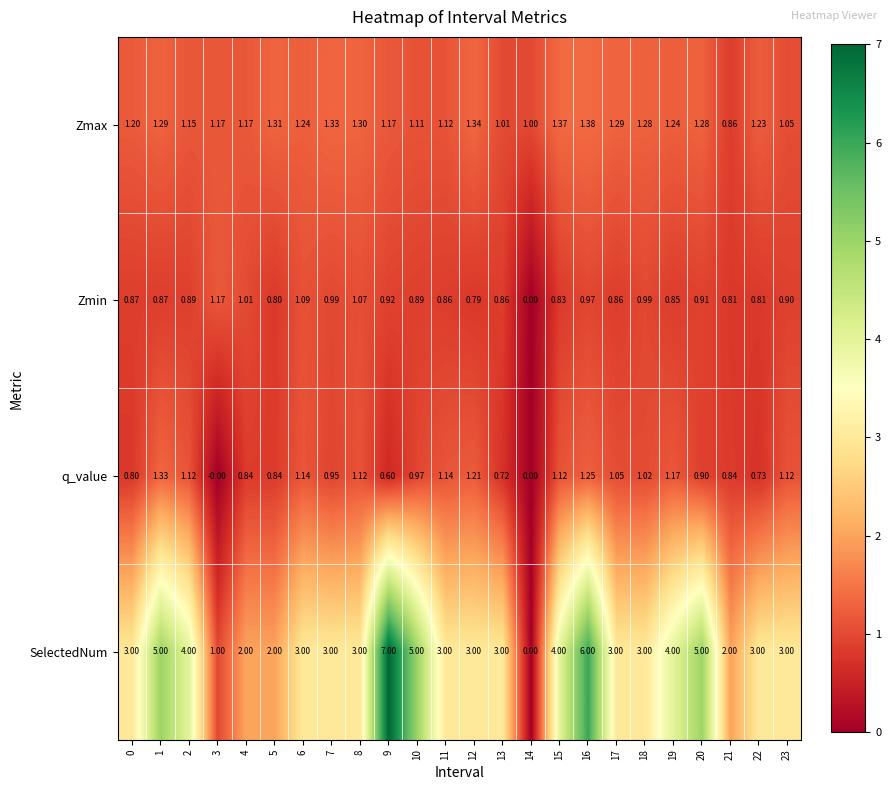

At which category is the sum across all series the highest?

9